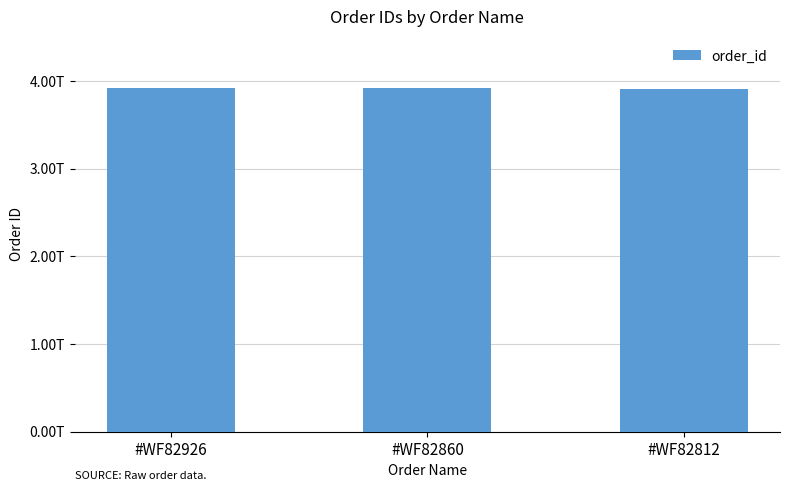

What is the difference between the values at #WF82860 and #WF82926?

2452520960